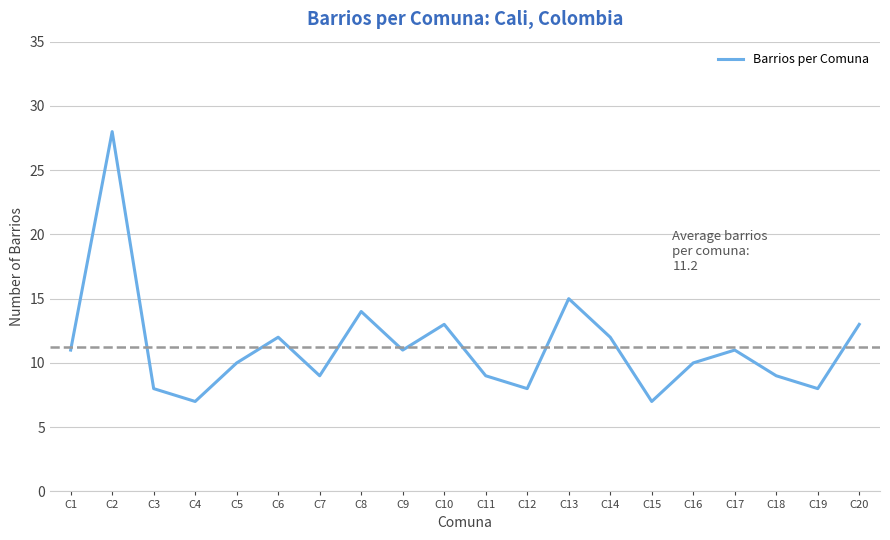

What is the smallest value displayed?

7